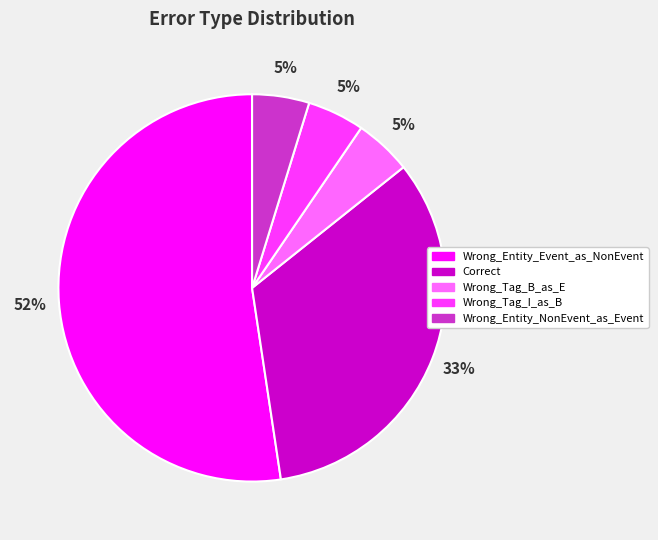

Between Wrong_Tag_I_as_B and Wrong_Entity_Event_as_NonEvent, which is larger?

Wrong_Entity_Event_as_NonEvent